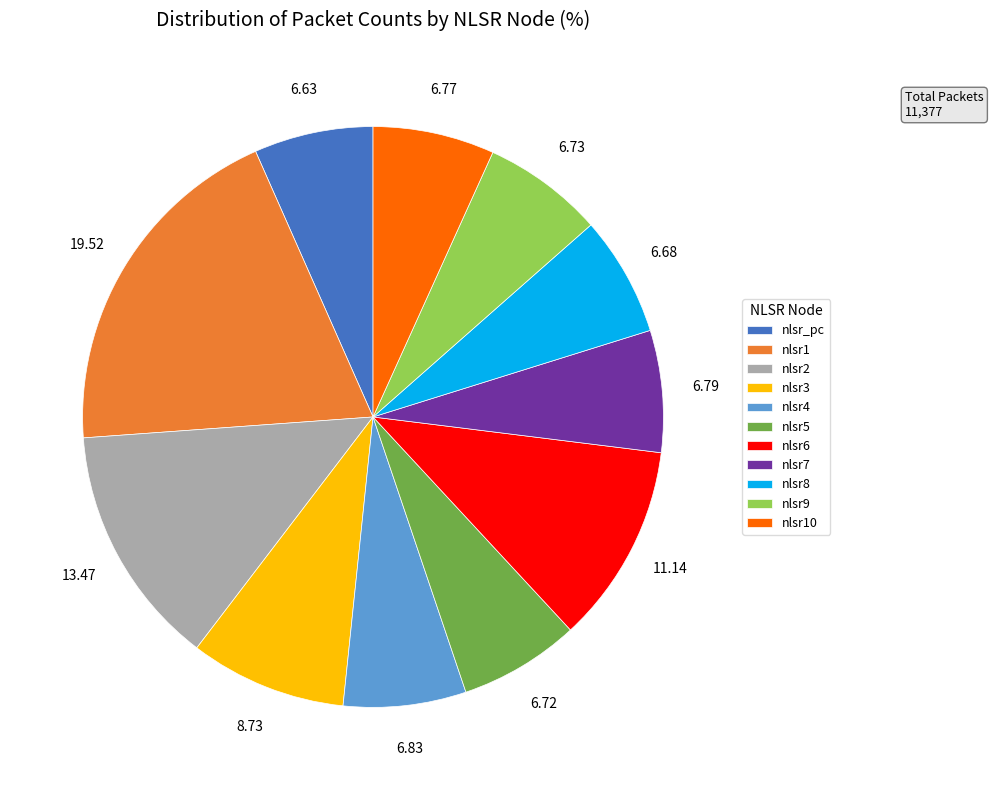

What is the ratio of the value at nlsr10 to the value at nlsr5?

1.0